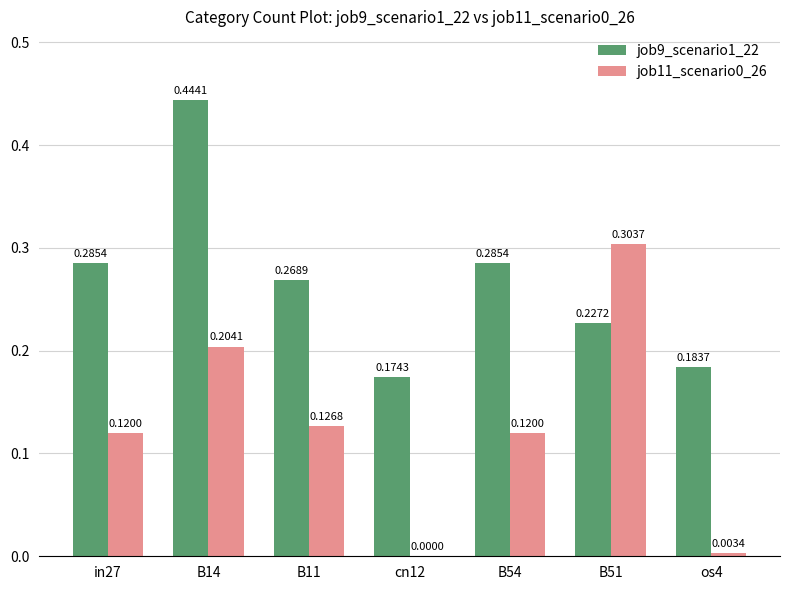

What is the sum of the job9_scenario1_22 values at B54 and B51?

0.5